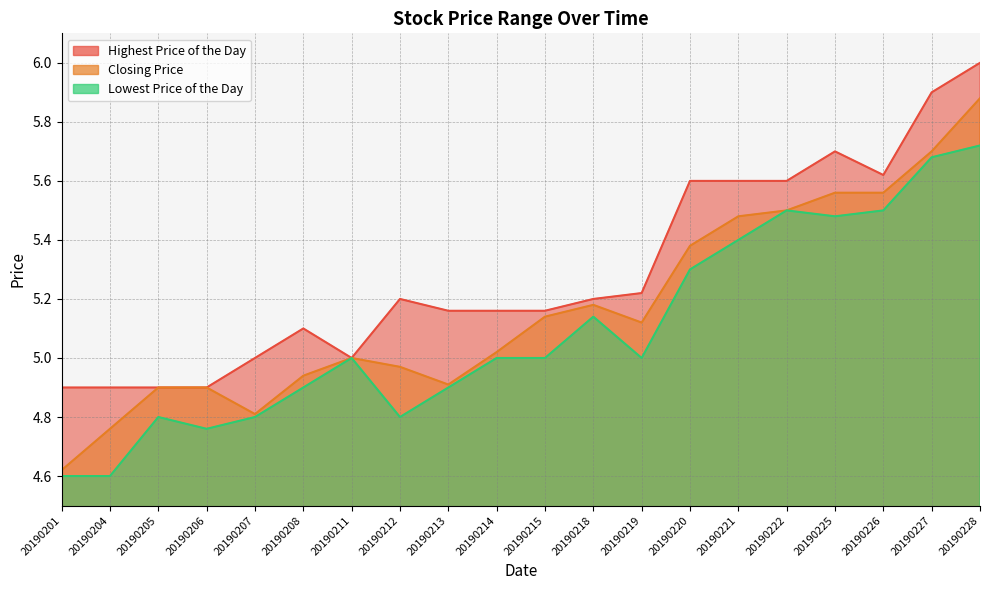

At which label does Closing Price reach its peak?

20190228